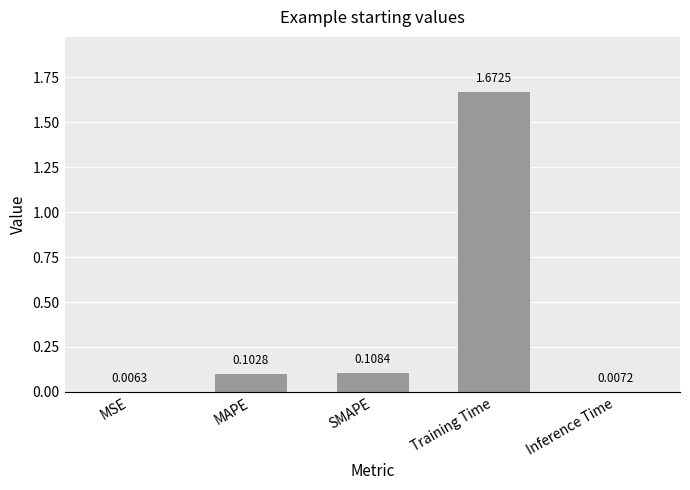

What is the label of the 5th bar from the right?

MSE